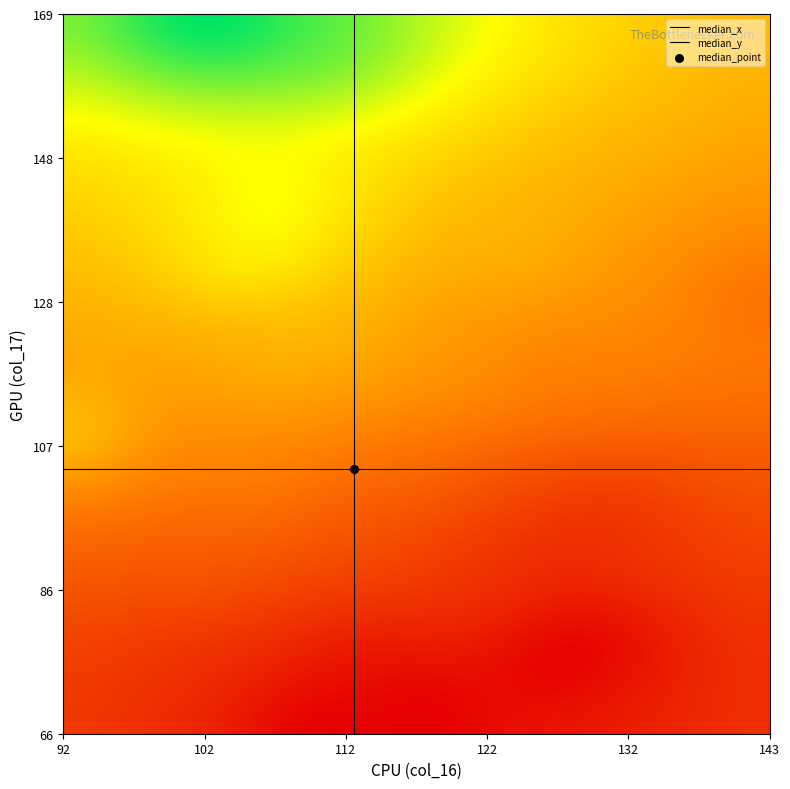

Rank the categories by value from highest to lowest.

31, 26, 36, 13, 32, 17, 10, 14, 27, 21, 37, 3, 33, 39, 30, 35, 11, 9, 6, 0, 19, 23, 22, 2, 7, 15, 29, 24, 25, 4, 18, 5, 34, 1, 16, 12, 38, 8, 20, 28